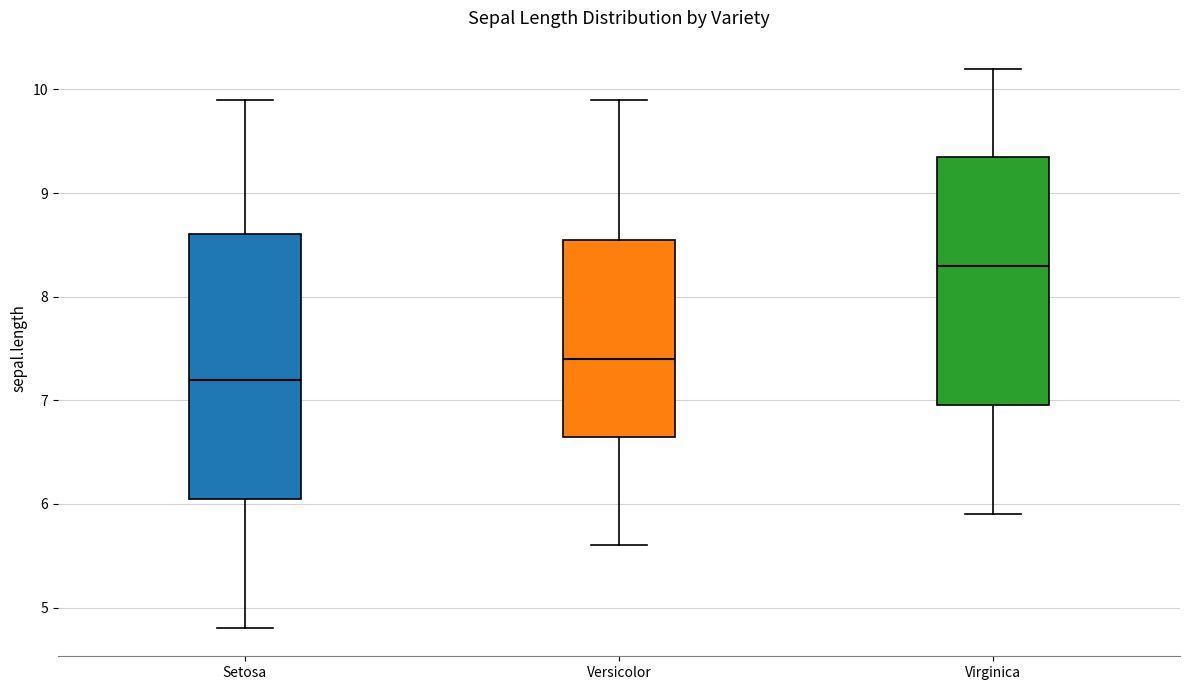

Which box is the tallest, from its lower edge to its upper edge?

Setosa